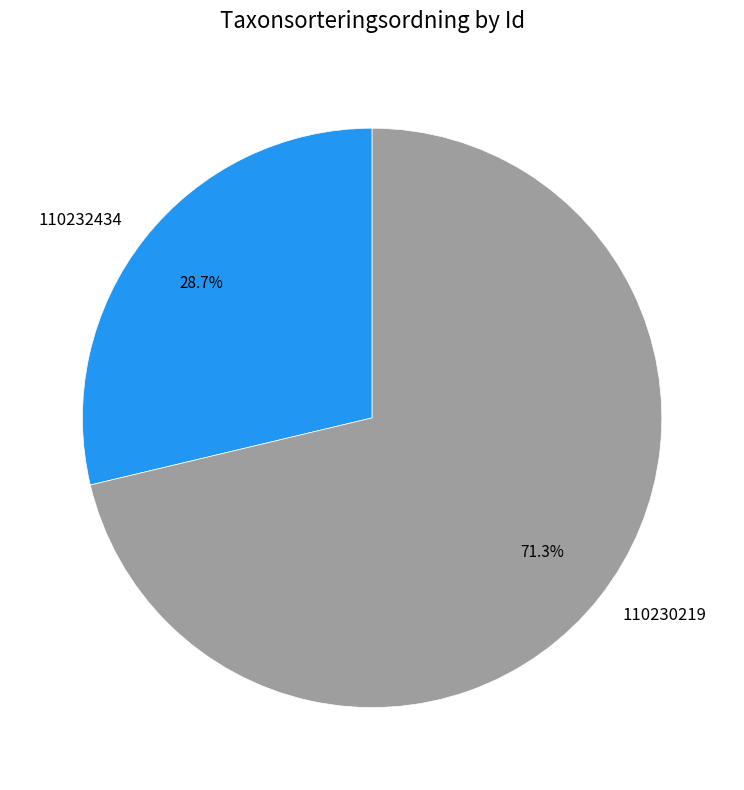

The 110232434 slice represents 19% of the pie. True or false?

False